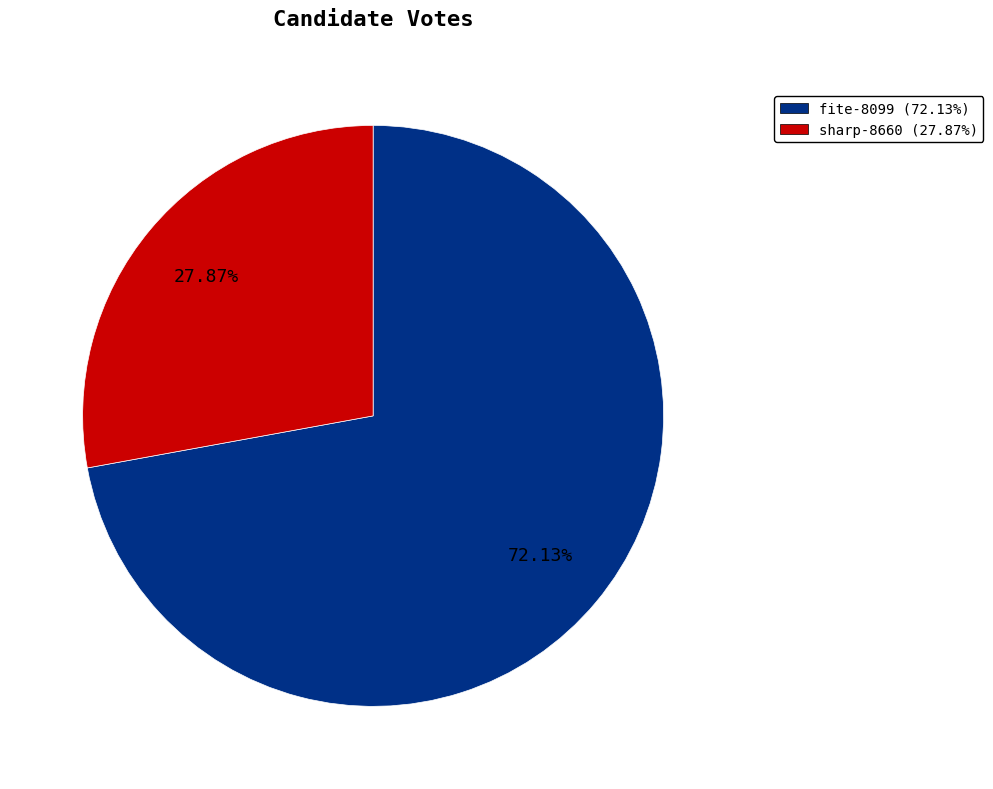

How many slices are in this pie chart?

2